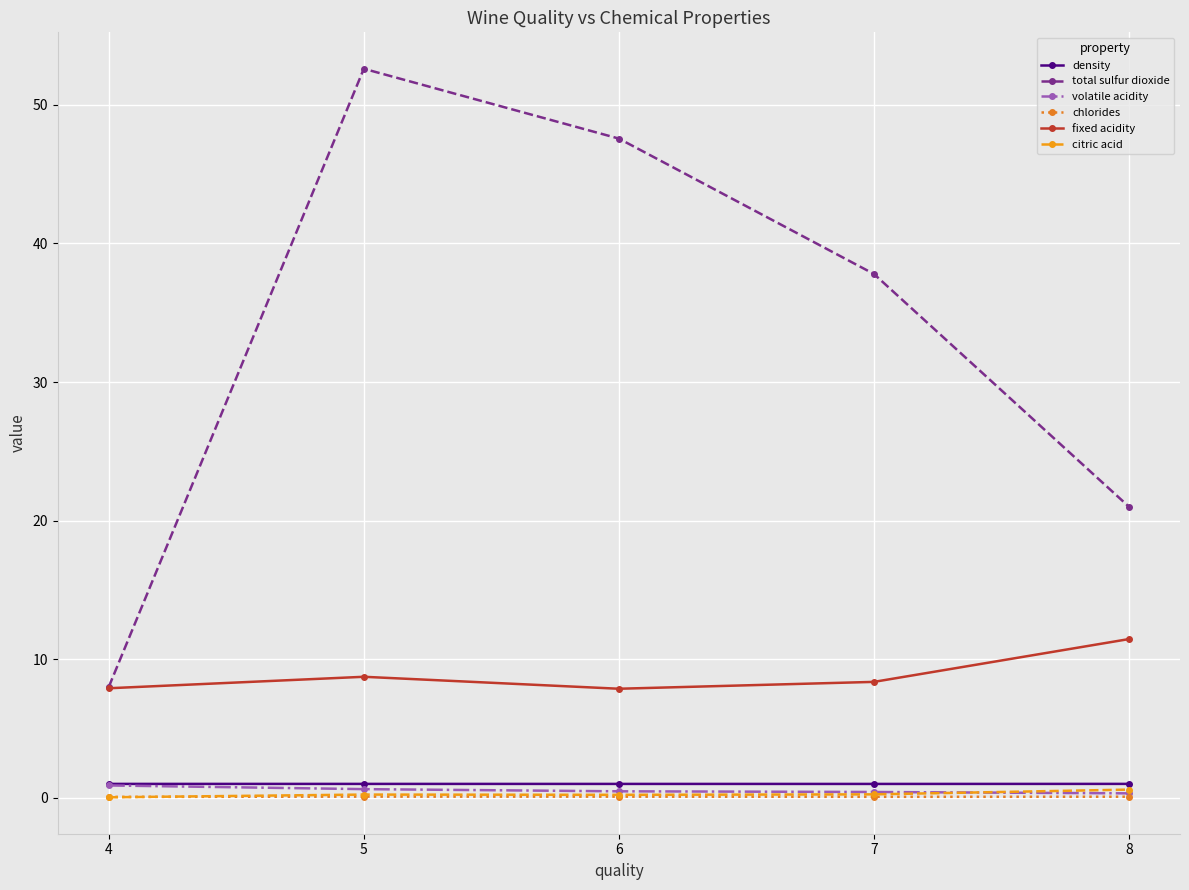

What are all the series names shown in the legend?

density, total sulfur dioxide, volatile acidity, chlorides, fixed acidity, citric acid